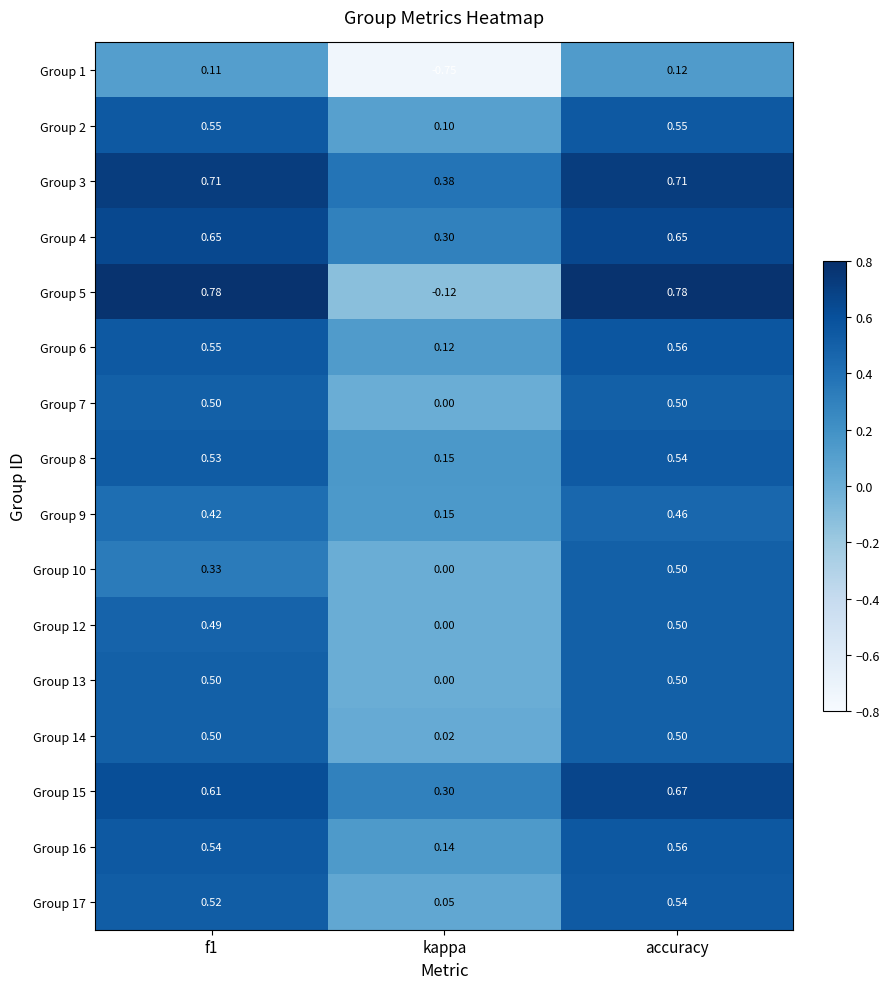

At which label does Group 17 reach its minimum?

kappa